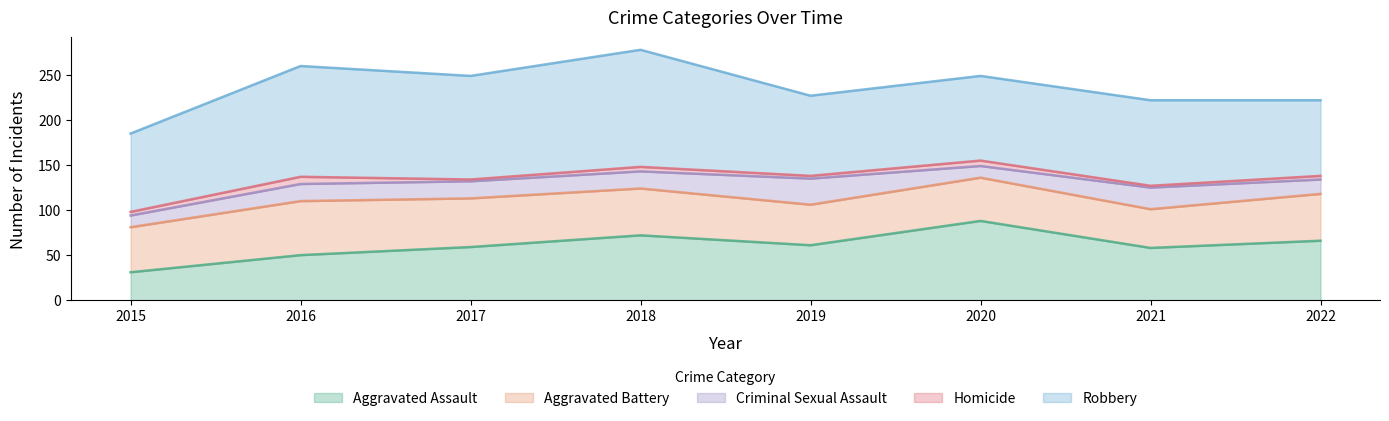

Reading left to right, extract all data points from this chart.

Aggravated Assault: 2015=31	2016=50	2017=59	2018=72	2019=61	2020=88	2021=58	2022=66
Aggravated Battery: 2015=50	2016=60	2017=54	2018=52	2019=45	2020=48	2021=43	2022=52
Criminal Sexual Assault: 2015=13	2016=19	2017=19	2018=19	2019=29	2020=13	2021=24	2022=16
Homicide: 2015=4	2016=8	2017=2	2018=5	2019=3	2020=6	2021=2	2022=4
Robbery: 2015=87	2016=123	2017=115	2018=130	2019=89	2020=94	2021=95	2022=84